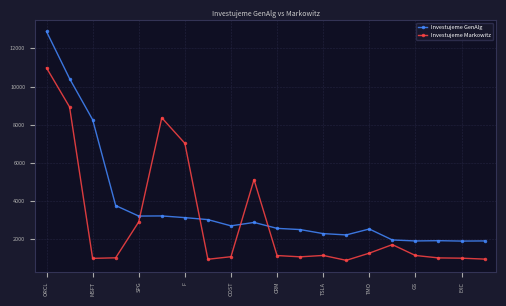

True or false: Investujeme Markowitz has more than 0 interior local peaks.

True